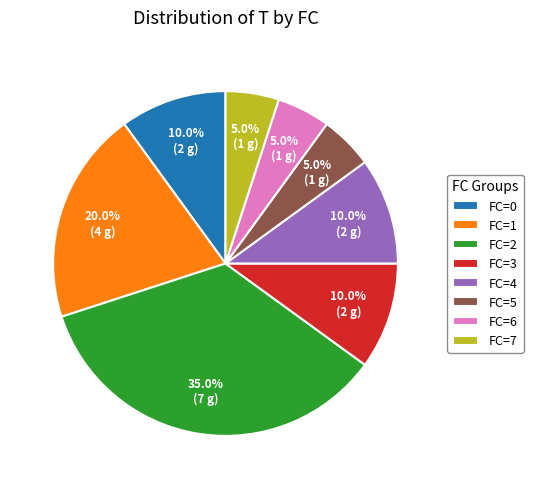

To the nearest percent, what is the average slice percentage?

12%